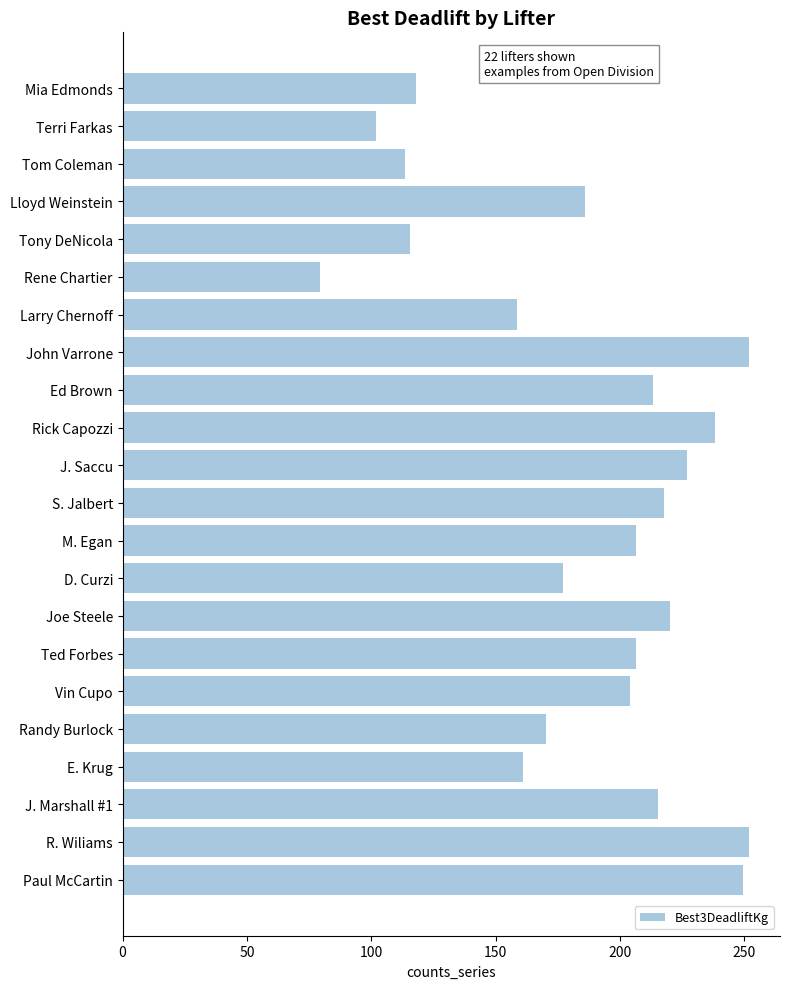

What is the difference between the second highest and second lowest values?

149.7